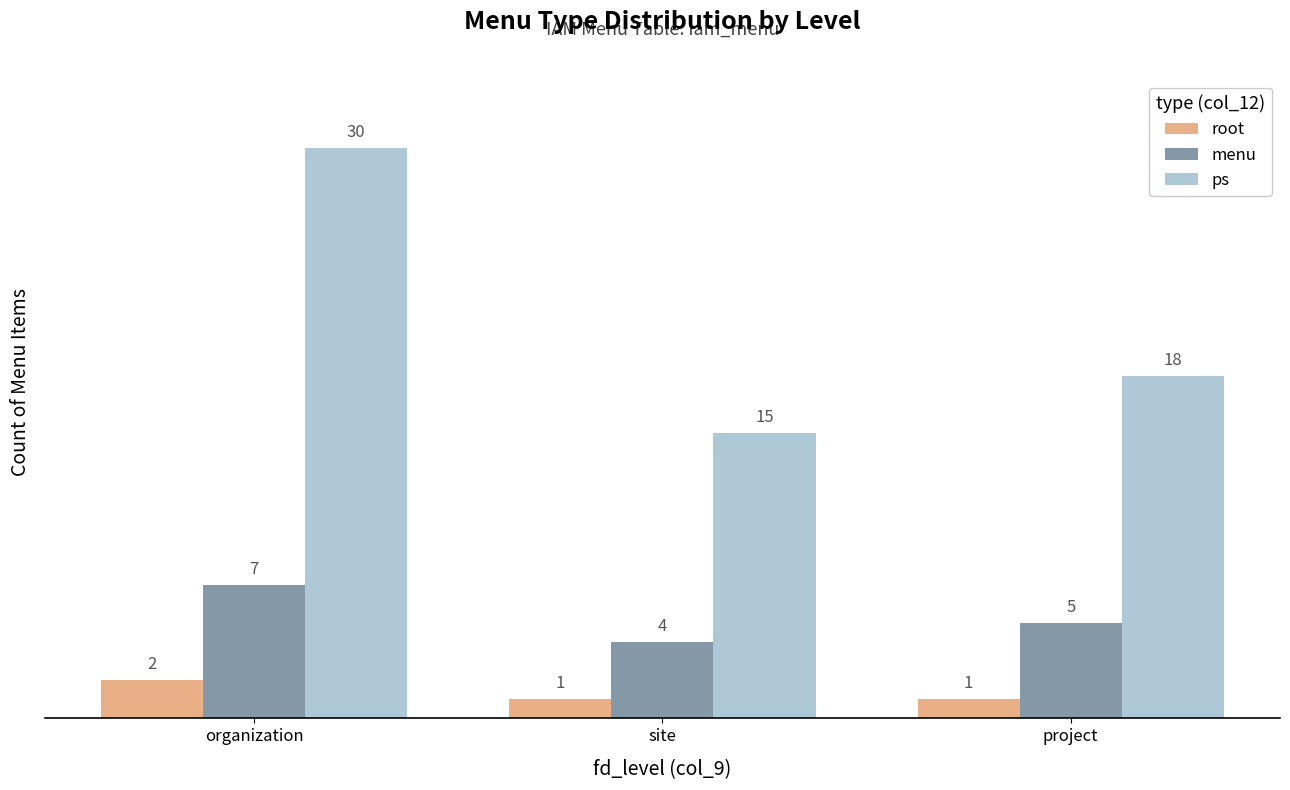

What is the highest value of the menu series?

7